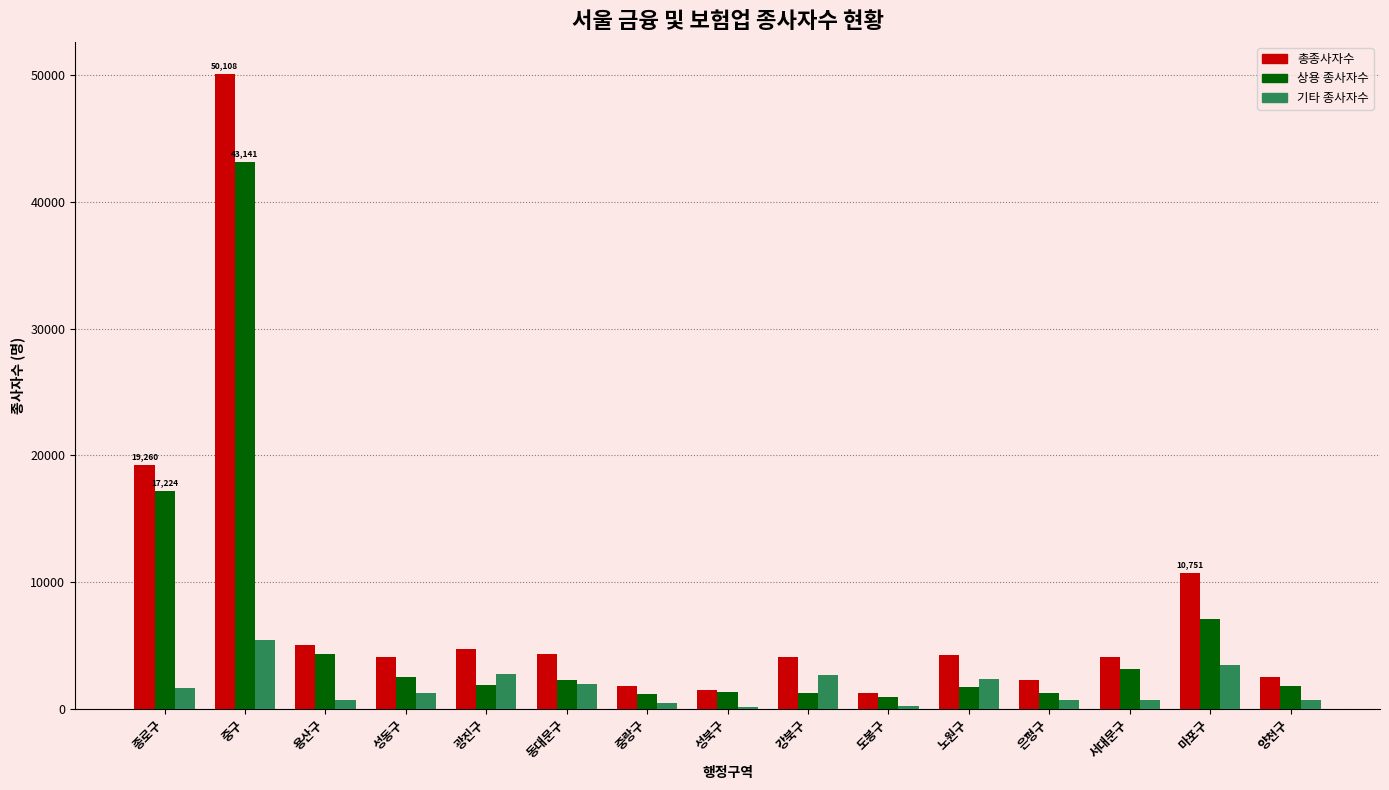

What is the greatest value displayed?

50108